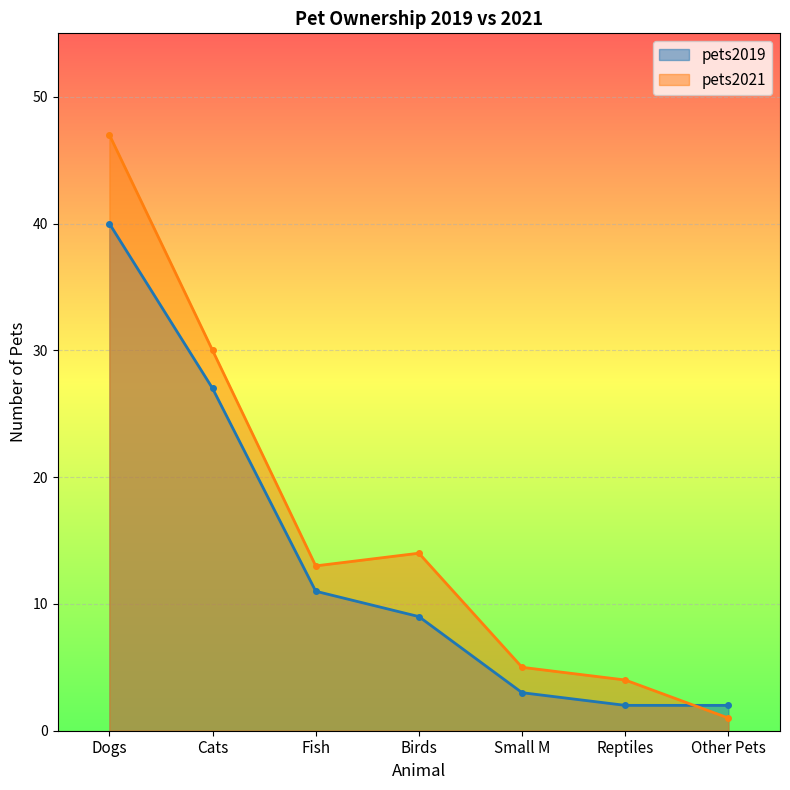

Rank the categories by pets2019 value from highest to lowest.

Dogs, Cats, Fish, Birds, Small M, Reptiles, Other Pets